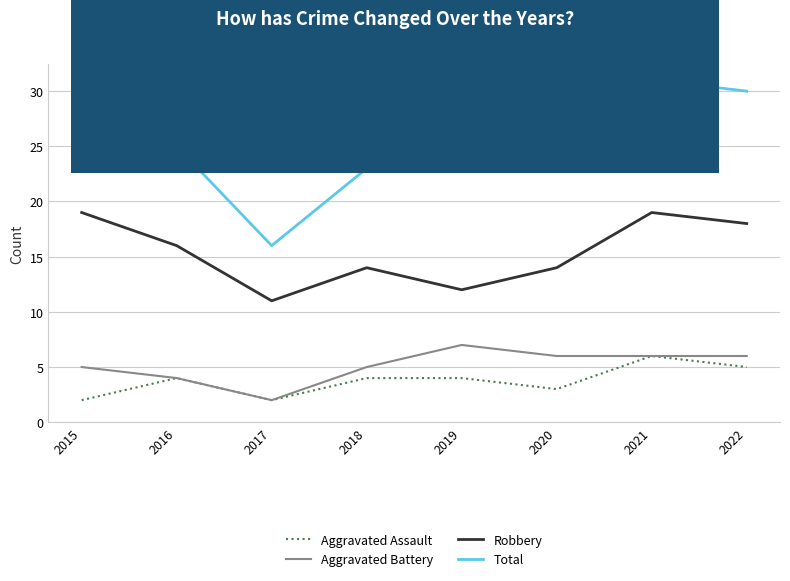

Is it true that Aggravated Assault equals 1 at 2021?

False